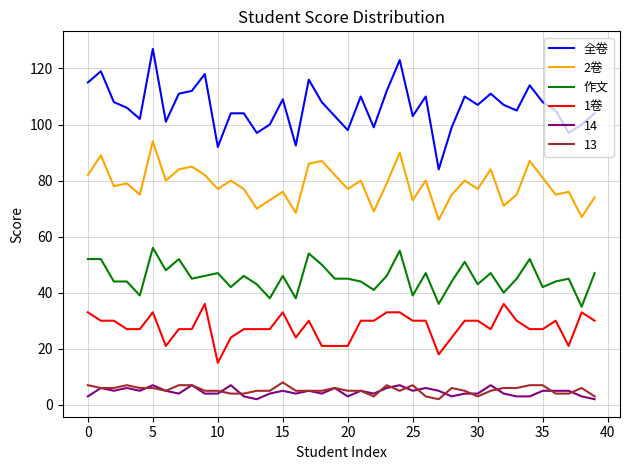

True or false: 13 and 全卷 cross at least once.

False